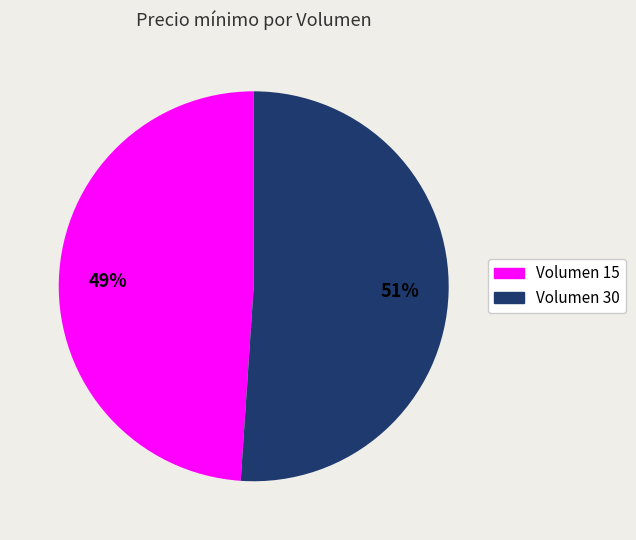

Count the number of slices in the pie.

2